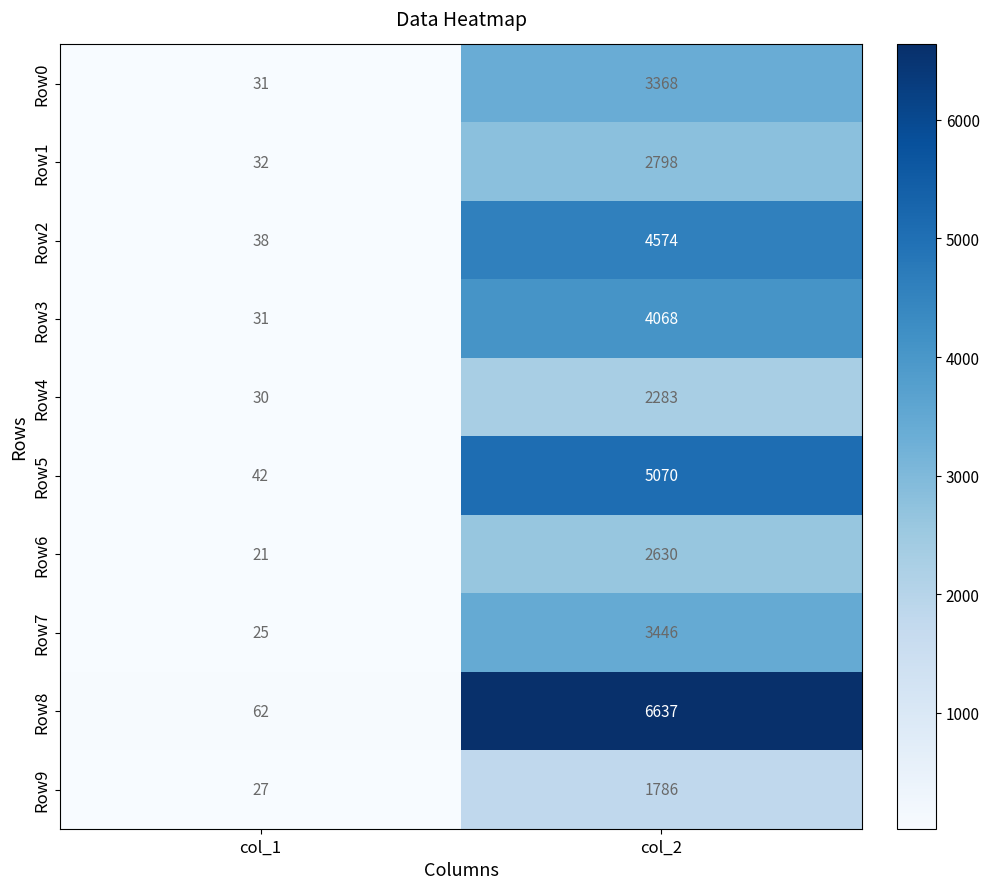

At which label is Row7 closest to 1735?

col_1